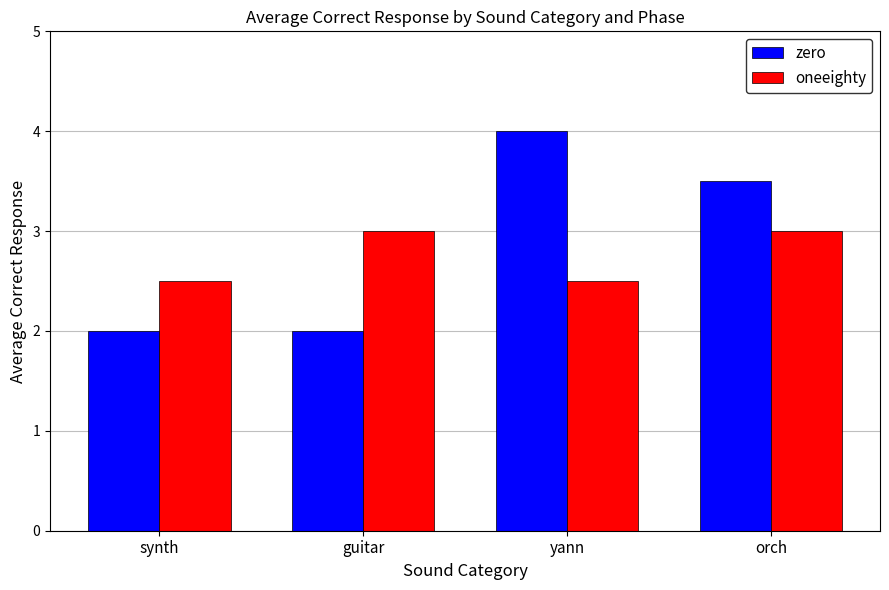

Is it true that zero equals 1.7 at yann?

False